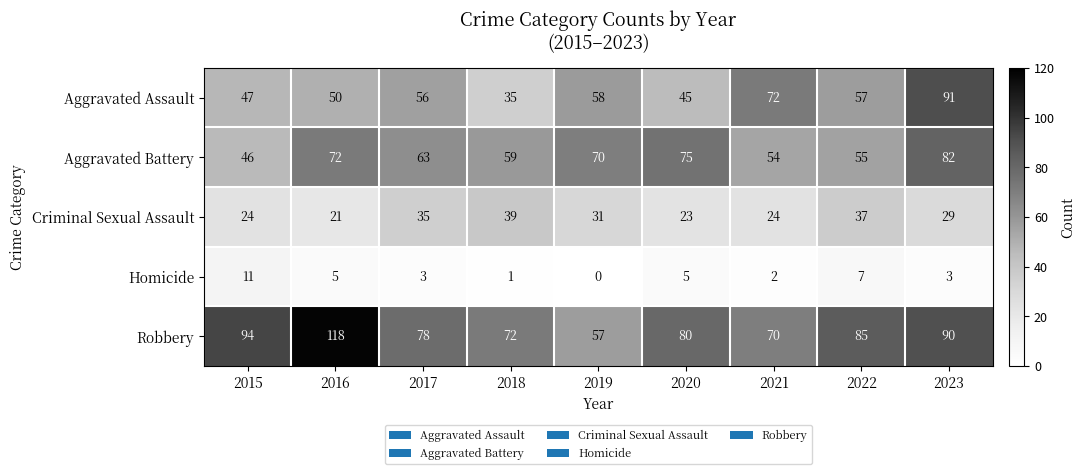

The value of Aggravated Battery at 2019 is 70. True or false?

True